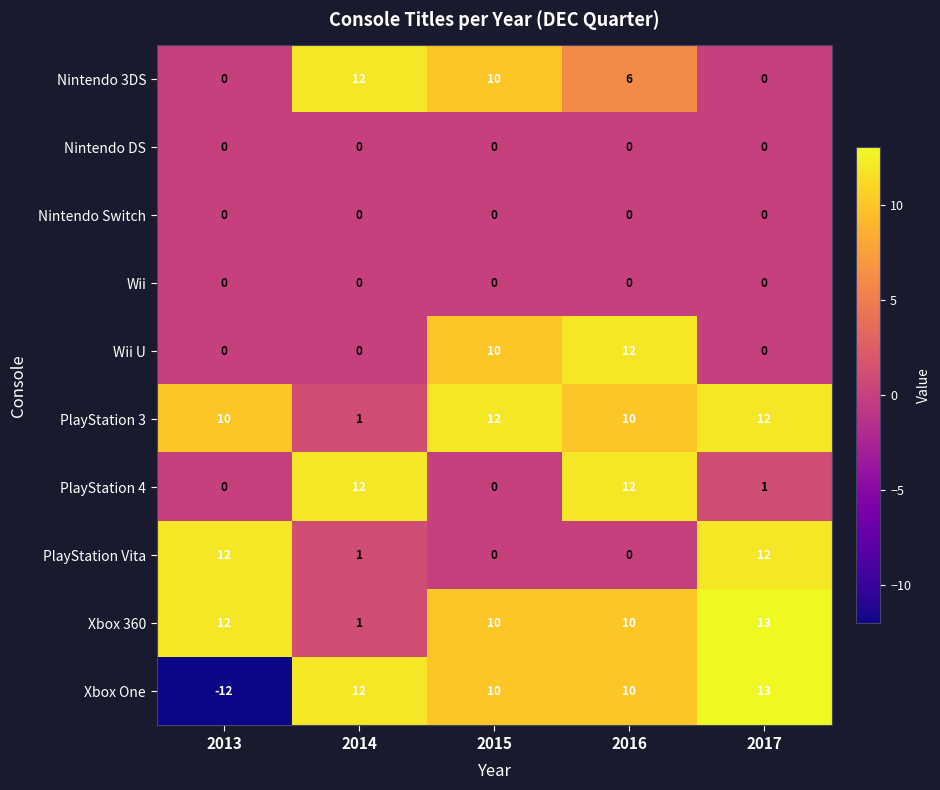

At how many categories does at least one series exceed 2?

5